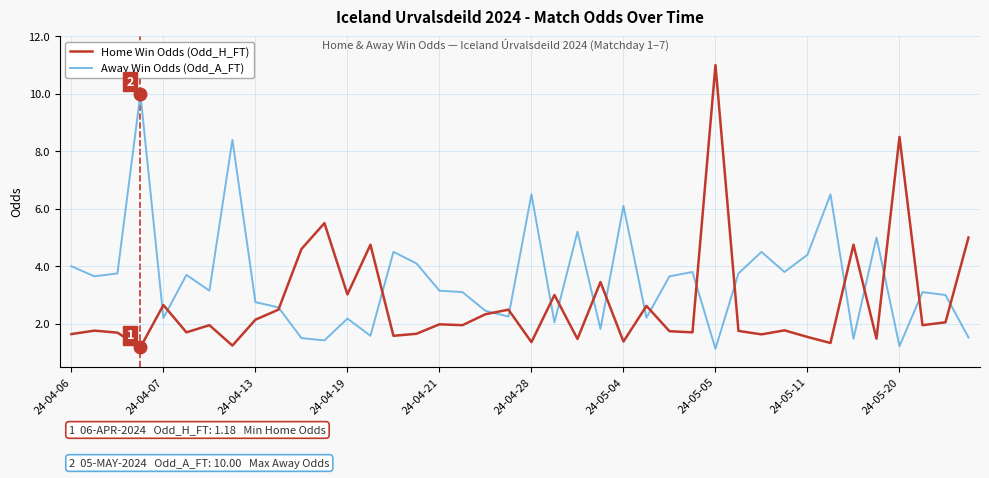

Which series has the largest total across all categories?

Away Win Odds (Odd_A_FT)